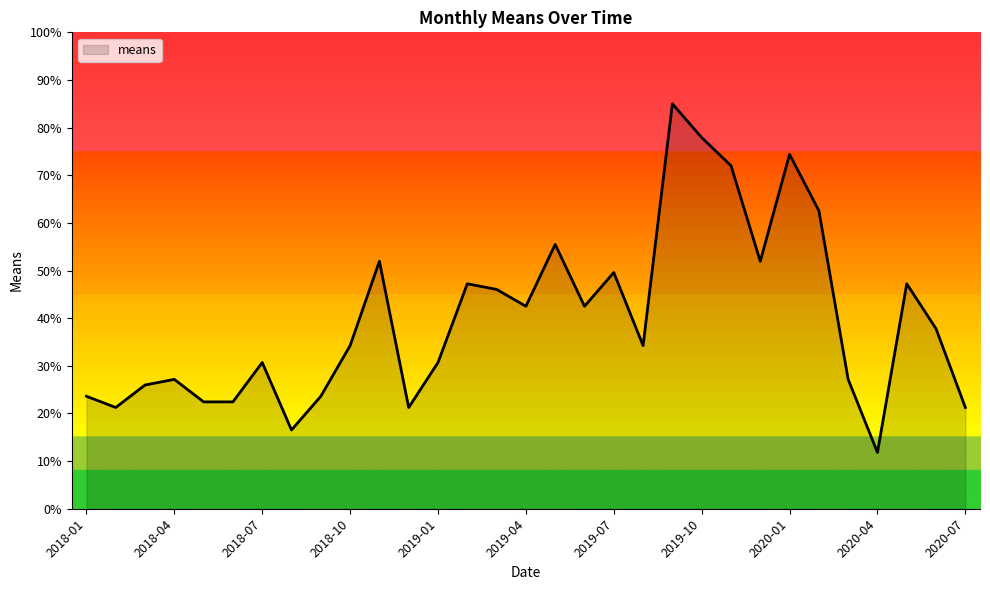

What is the greatest value displayed?

85.0